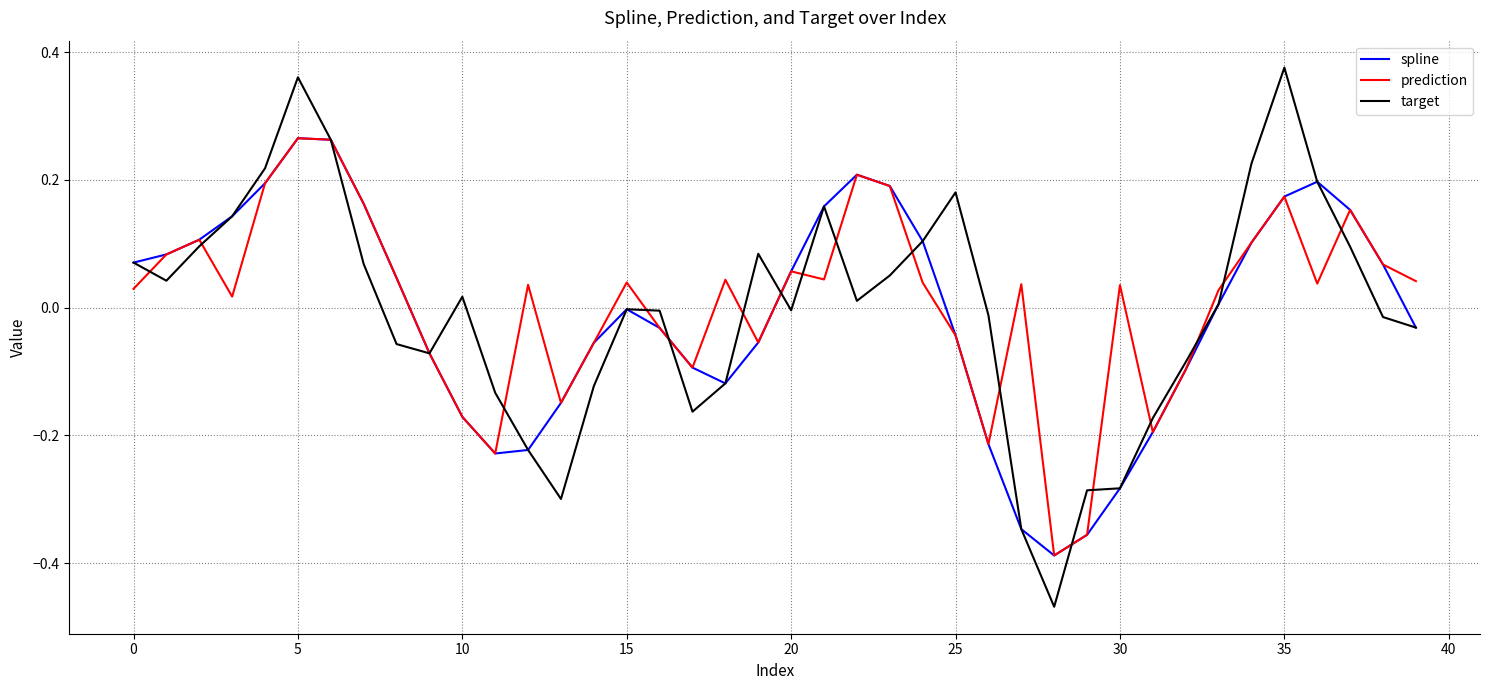

Which series has the widest spread of values?

target